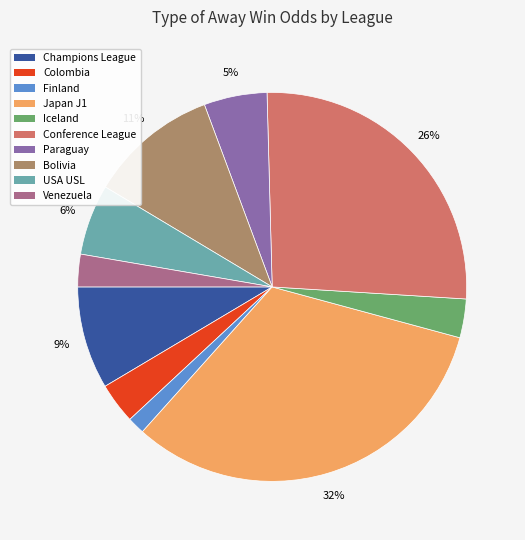

Combined, do Japan J1 and Champions League account for over 50%?

No